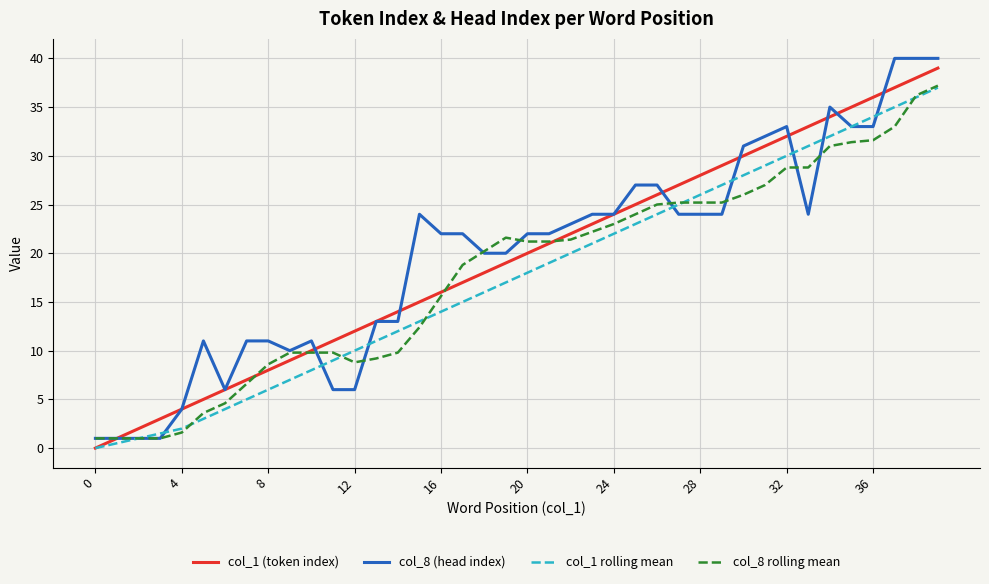

What is the maximum value for col_8 (head index)?

40.0